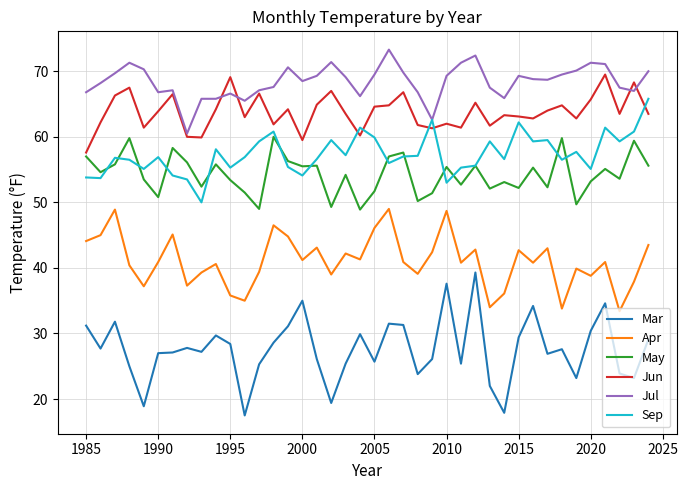

Which series has the widest spread of values?

Mar